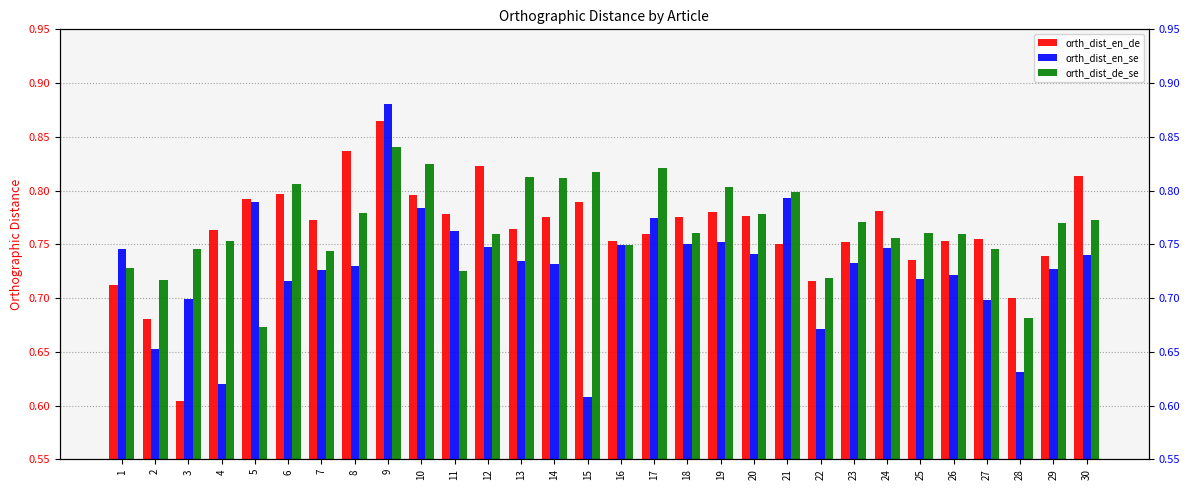

Reading right to left, extract all data points from this chart.

orth_dist_en_de: 30=0.8	29=0.7	28=0.7	27=0.8	26=0.8	25=0.7	24=0.8	23=0.8	22=0.7	21=0.8	20=0.8	19=0.8	18=0.8	17=0.8	16=0.8	15=0.8	14=0.8	13=0.8	12=0.8	11=0.8	10=0.8	9=0.9	8=0.8	7=0.8	6=0.8	5=0.8	4=0.8	3=0.6	2=0.7	1=0.7
orth_dist_en_se: 30=0.7	29=0.7	28=0.6	27=0.7	26=0.7	25=0.7	24=0.7	23=0.7	22=0.7	21=0.8	20=0.7	19=0.8	18=0.8	17=0.8	16=0.7	15=0.6	14=0.7	13=0.7	12=0.7	11=0.8	10=0.8	9=0.9	8=0.7	7=0.7	6=0.7	5=0.8	4=0.6	3=0.7	2=0.7	1=0.7
orth_dist_de_se: 30=0.8	29=0.8	28=0.7	27=0.7	26=0.8	25=0.8	24=0.8	23=0.8	22=0.7	21=0.8	20=0.8	19=0.8	18=0.8	17=0.8	16=0.7	15=0.8	14=0.8	13=0.8	12=0.8	11=0.7	10=0.8	9=0.8	8=0.8	7=0.7	6=0.8	5=0.7	4=0.8	3=0.7	2=0.7	1=0.7